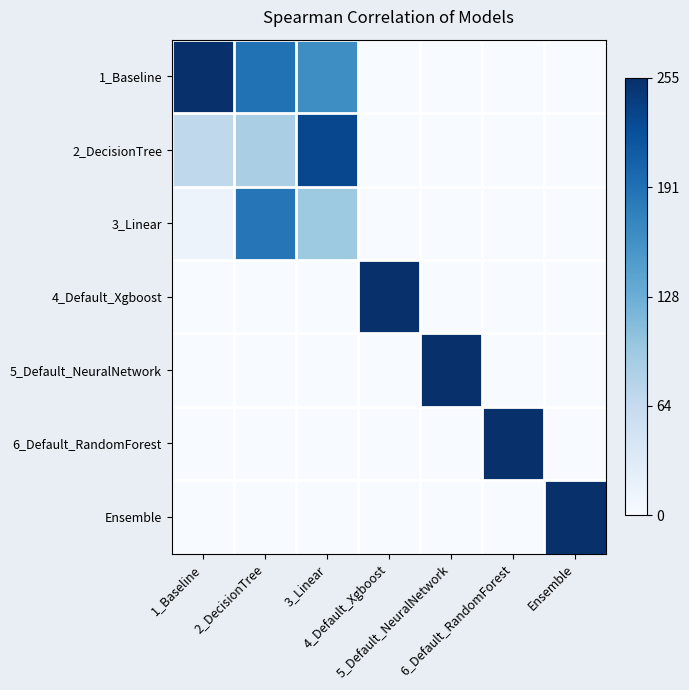

Reading right to left, what are all the values shown in this chart?

1_Baseline: Ensemble=0.0	6_Default_RandomForest=0.0	5_Default_NeuralNetwork=0.0	4_Default_Xgboost=0.0	3_Linear=0.6	2_DecisionTree=0.7	1_Baseline=1.0
2_DecisionTree: Ensemble=0.0	6_Default_RandomForest=0.0	5_Default_NeuralNetwork=0.0	4_Default_Xgboost=0.0	3_Linear=0.9	2_DecisionTree=0.3	1_Baseline=0.3
3_Linear: Ensemble=0.0	6_Default_RandomForest=0.0	5_Default_NeuralNetwork=0.0	4_Default_Xgboost=0.0	3_Linear=0.4	2_DecisionTree=0.7	1_Baseline=0.1
4_Default_Xgboost: Ensemble=0.0	6_Default_RandomForest=0.0	5_Default_NeuralNetwork=0.0	4_Default_Xgboost=1.0	3_Linear=0.0	2_DecisionTree=0.0	1_Baseline=0.0
5_Default_NeuralNetwork: Ensemble=0.0	6_Default_RandomForest=0.0	5_Default_NeuralNetwork=1.0	4_Default_Xgboost=0.0	3_Linear=0.0	2_DecisionTree=0.0	1_Baseline=0.0
6_Default_RandomForest: Ensemble=0.0	6_Default_RandomForest=1.0	5_Default_NeuralNetwork=0.0	4_Default_Xgboost=0.0	3_Linear=0.0	2_DecisionTree=0.0	1_Baseline=0.0
Ensemble: Ensemble=1.0	6_Default_RandomForest=0.0	5_Default_NeuralNetwork=0.0	4_Default_Xgboost=0.0	3_Linear=0.0	2_DecisionTree=0.0	1_Baseline=0.0